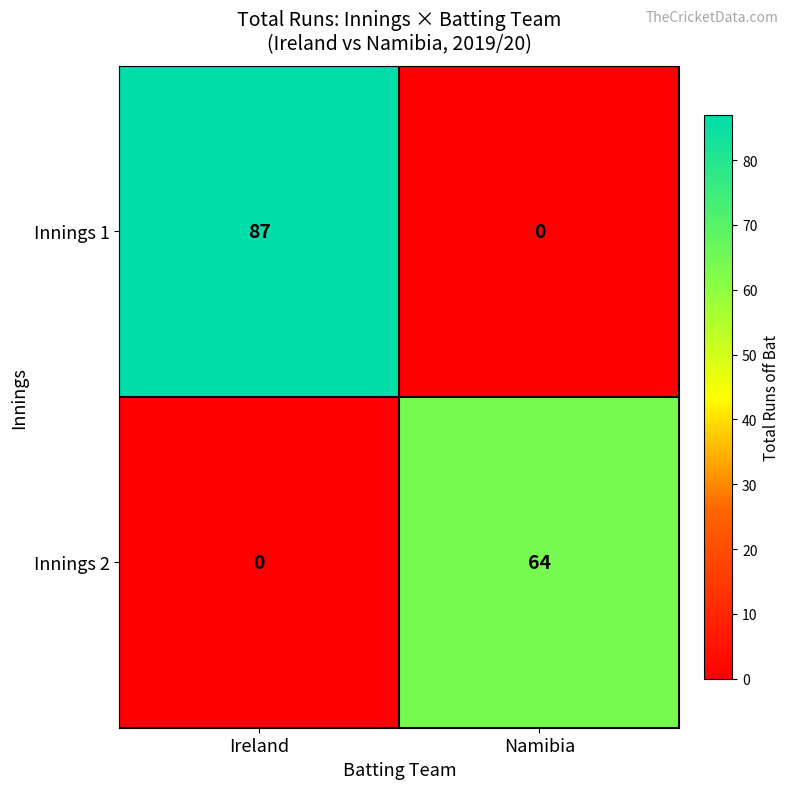

How many distinct data groups are displayed?

2